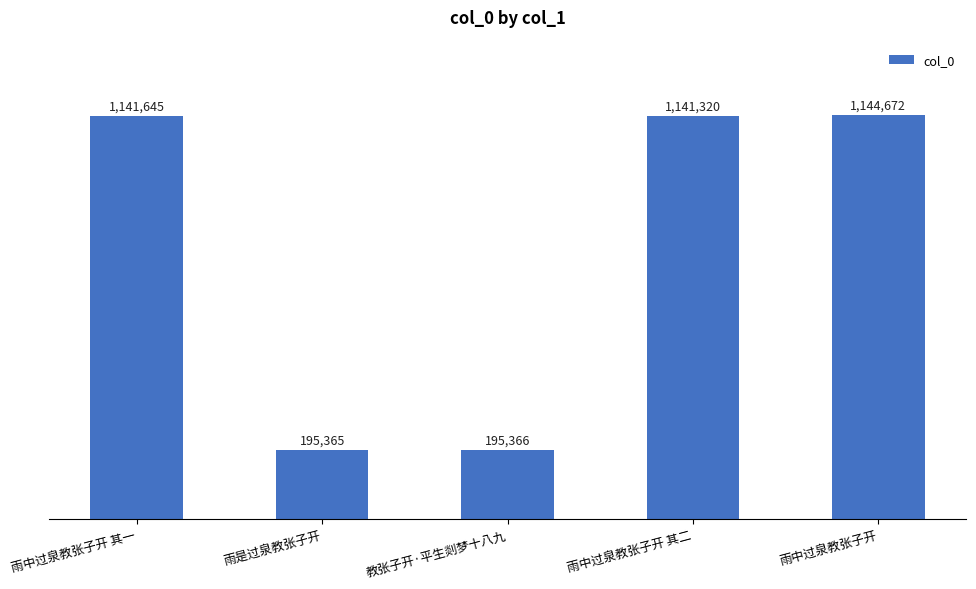

Reading left to right, transcribe all the data shown in this chart.

雨中过泉教张子开 其一=1141645	雨是过泉教张子开=195365	教张子开·平生剡梦十八九=195366	雨中过泉教张子开 其二=1141320	雨中过泉教张子开=1144672